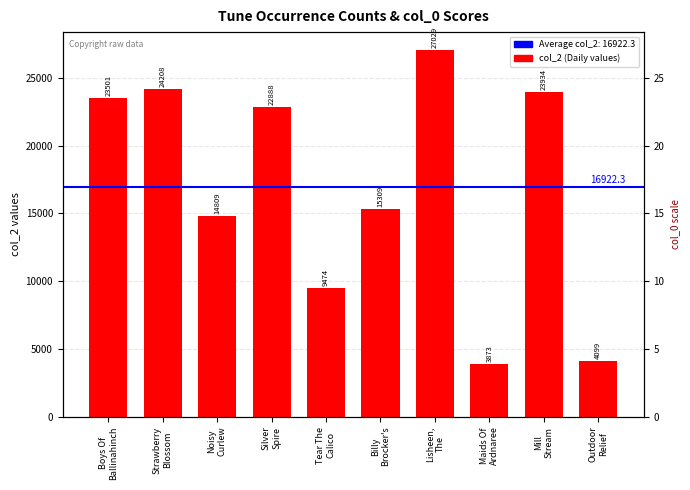

What is the label of the 9th bar from the right?

Strawberry Blossom